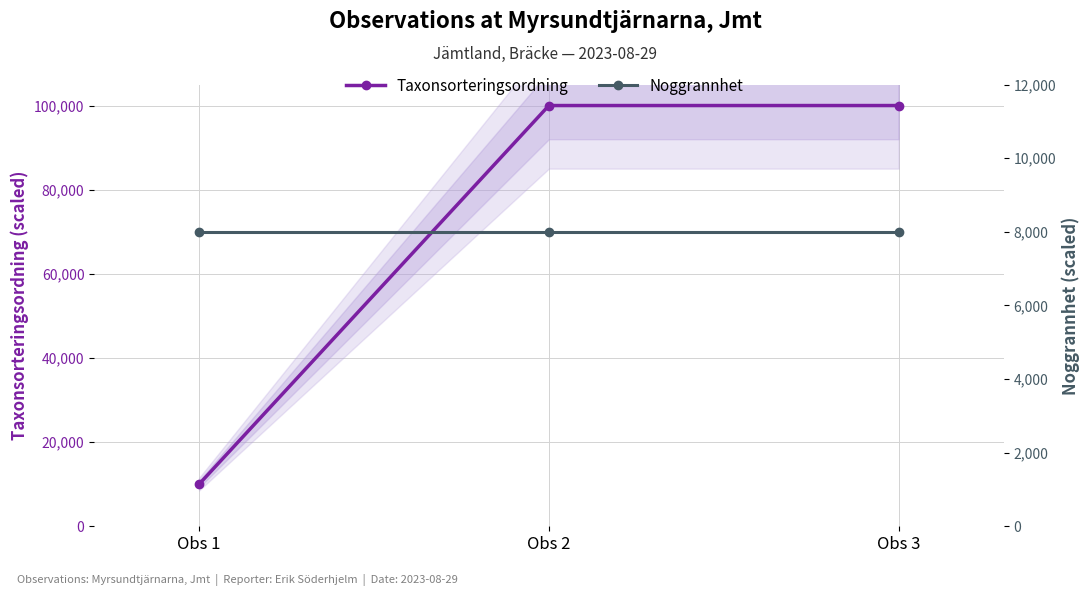

What is the total value across all series at Obs 2?

108000.0